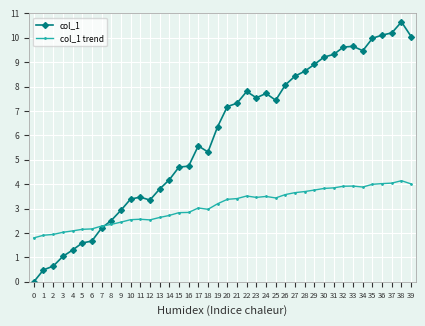

What is the value of the col_1 trend point at the 28th from the left?

3.7